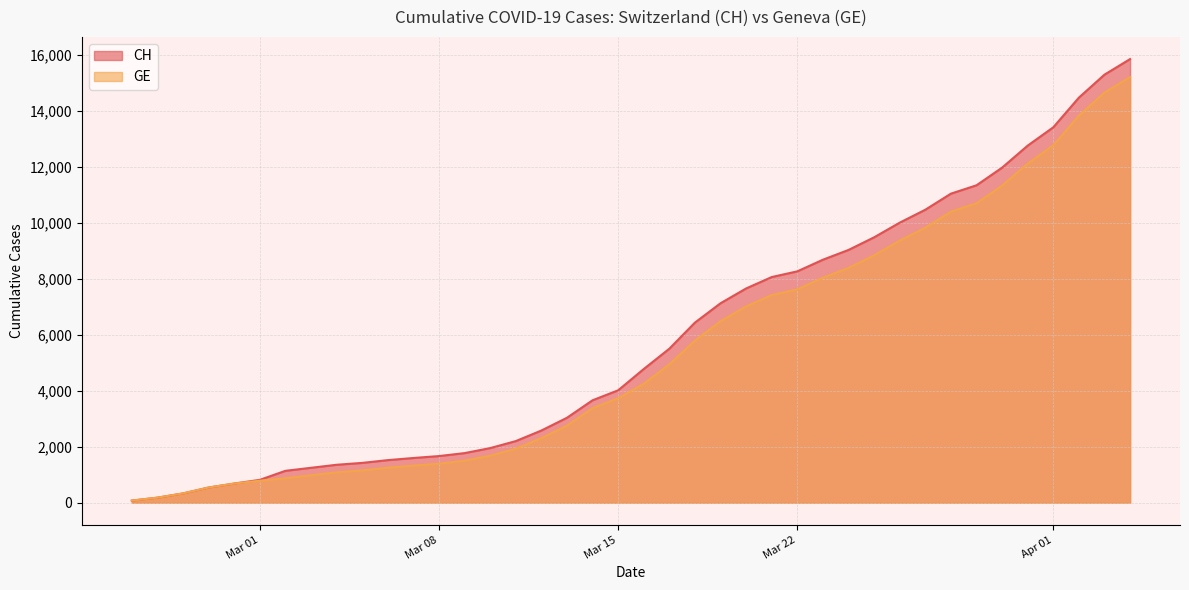

Does the chart have visible grid lines?

Yes